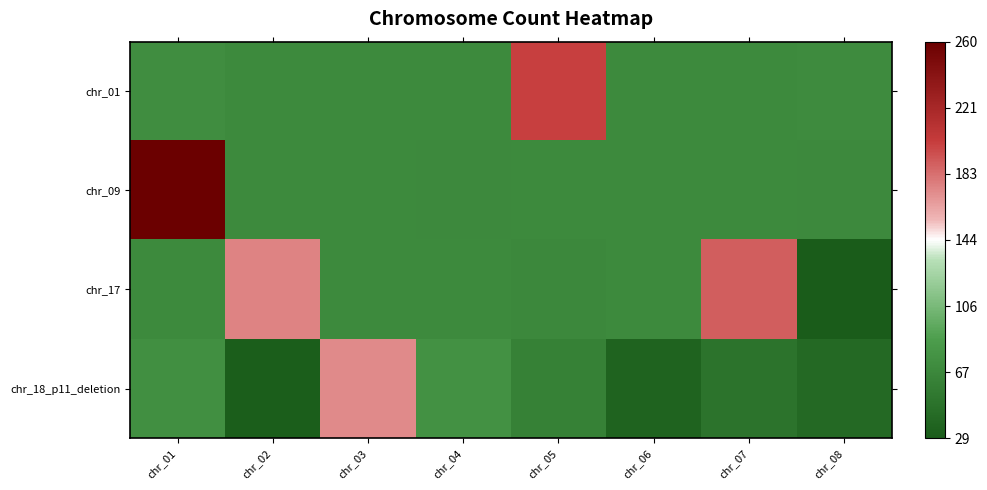

Between chr_05 and chr_08, which series saw the biggest shift?

chr_01